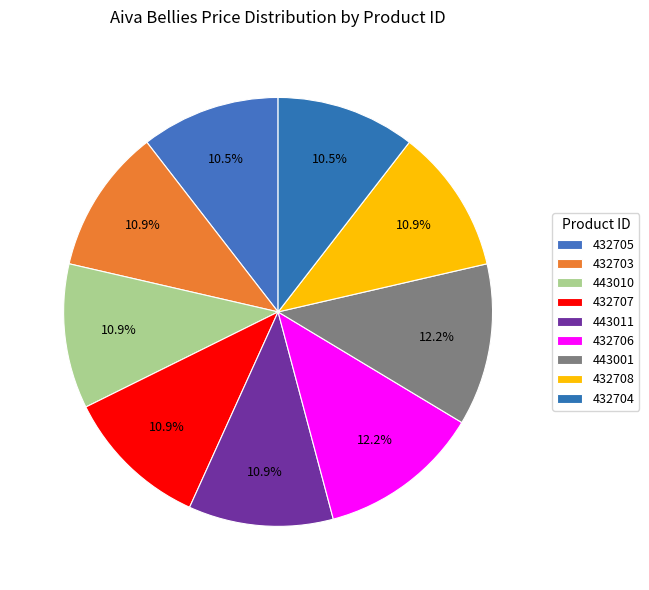

Approximately how many times larger is the value at 443011 compared to 432704?

1.0